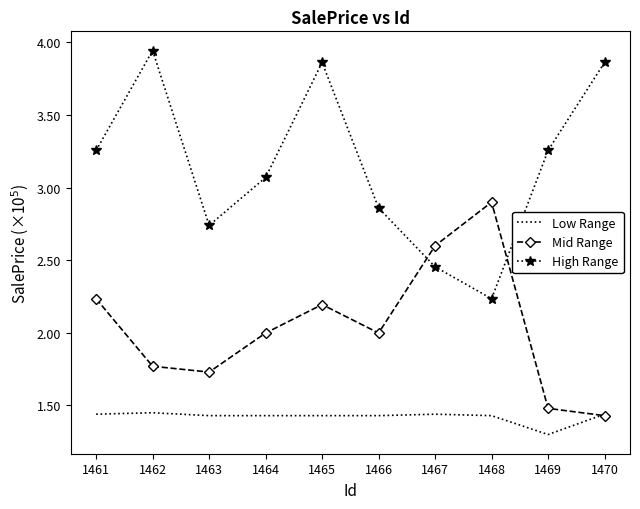

Reading left to right, what are all the values shown in this chart?

Low Range: 144000	145000	143000	143000	143000	143000	144000	143000	130000	144000
Mid Range: 223500	177000	173000	199900	219500	199900	260000	290000	148000	143000
High Range: 325624	394432	274000	307000	386250	286000	245500	223500	325624	386250